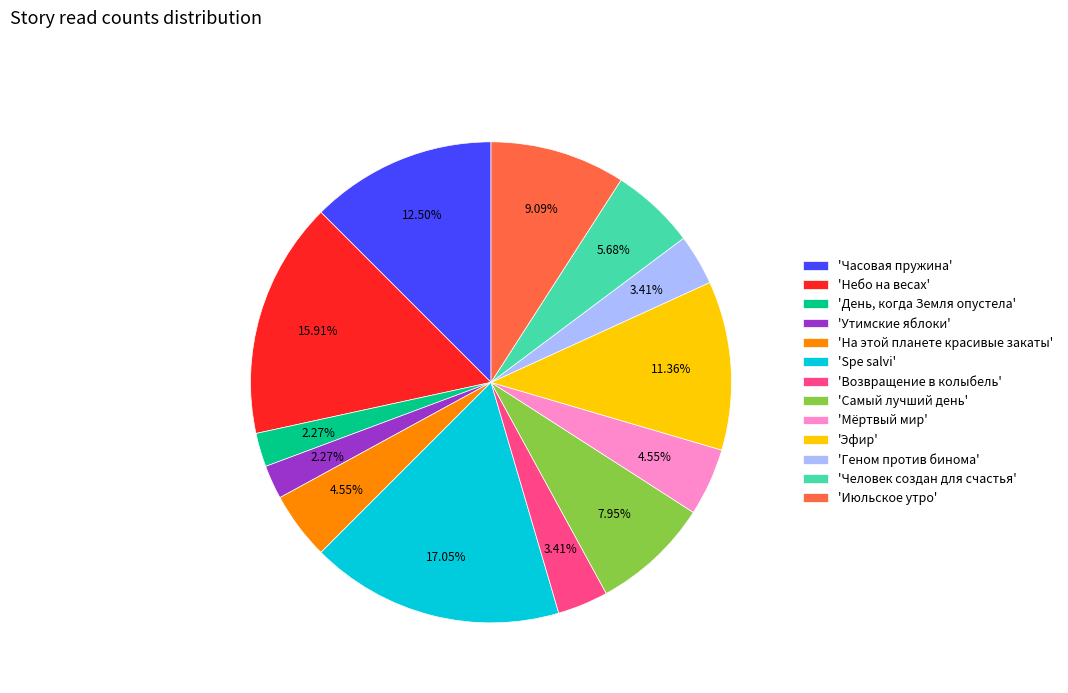

Which slice is the largest?

'Spe salvi'